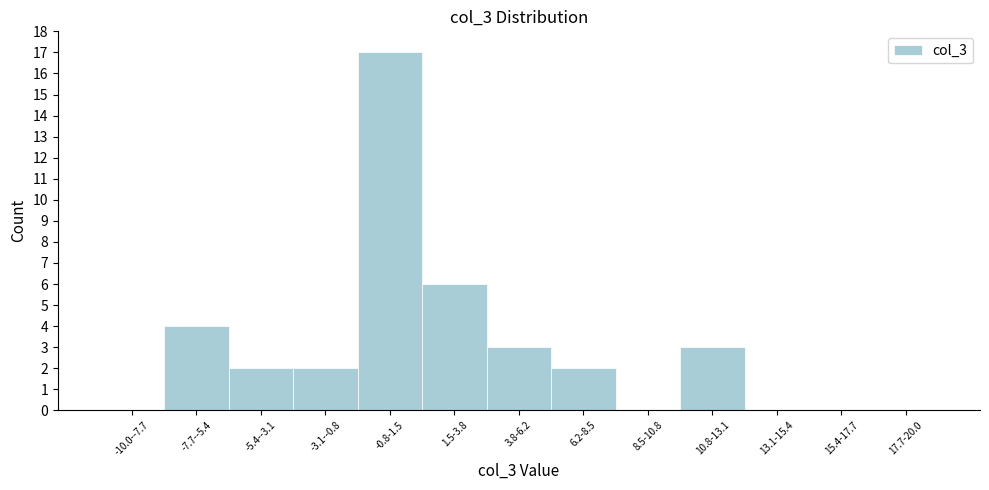

Reading left to right, transcribe all the data shown in this chart.

-10.0--7.7=0	-7.7--5.4=4	-5.4--3.1=2	-3.1--0.8=2	-0.8-1.5=17	1.5-3.8=6	3.8-6.2=3	6.2-8.5=2	8.5-10.8=0	10.8-13.1=3	13.1-15.4=0	15.4-17.7=0	17.7-20.0=0